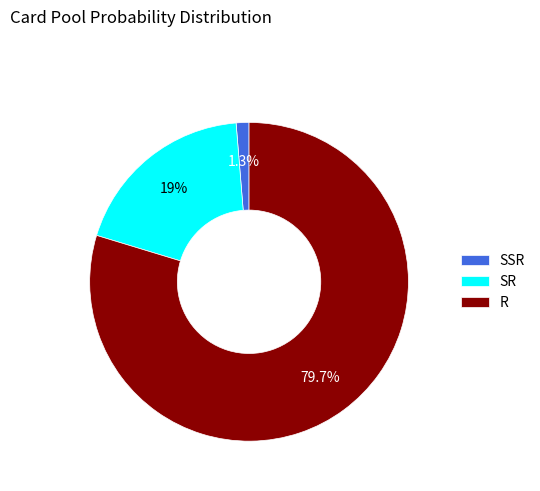

Between SR and R, which is larger?

R